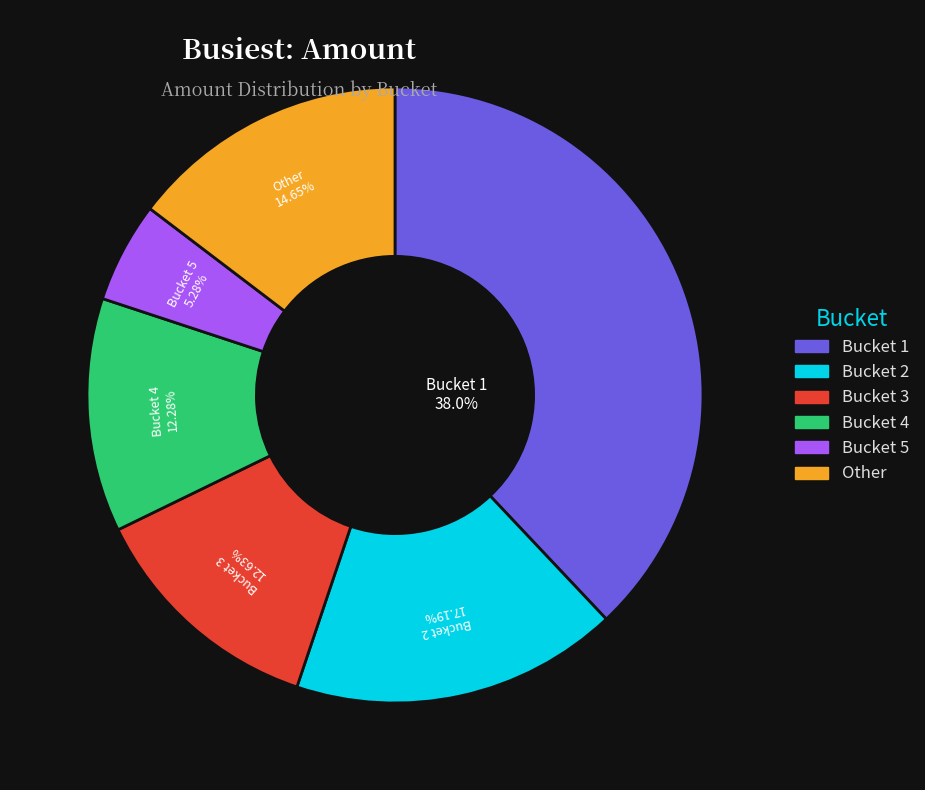

Is there any slice that represents more than half of the pie?

No